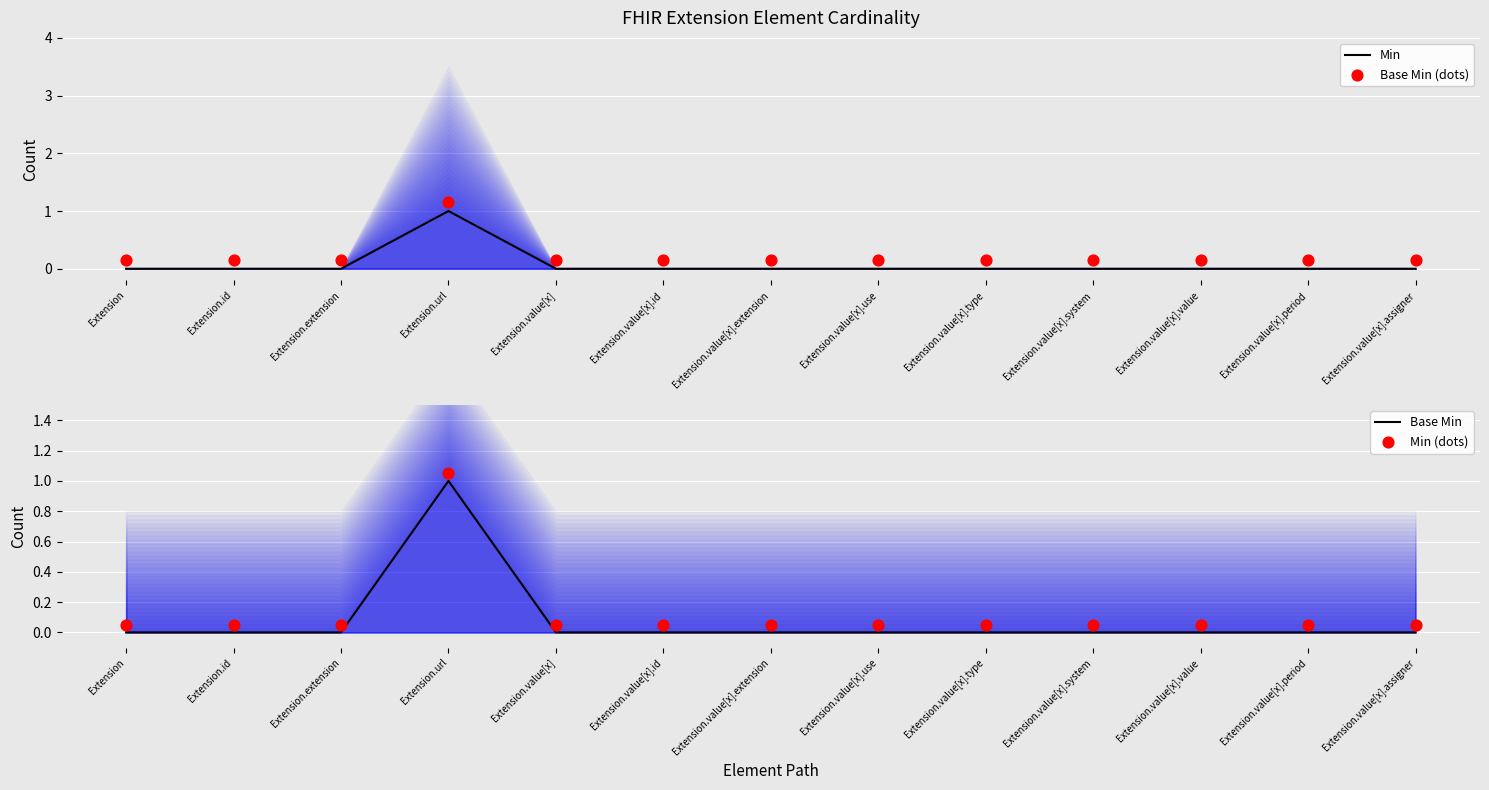

Is the value of Min (dots) at Extension.value[x].assigner greater than the value of Min at Extension.value[x].id?

Yes